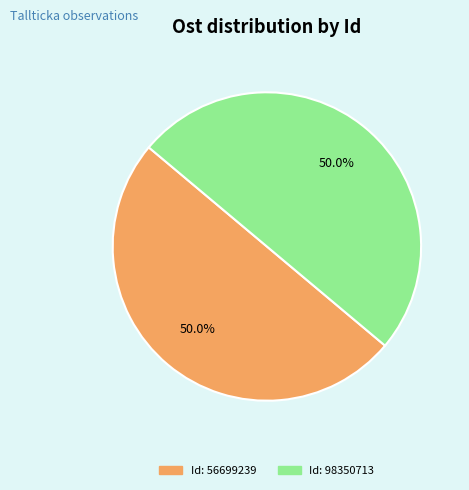

How many slices are in this pie chart?

2